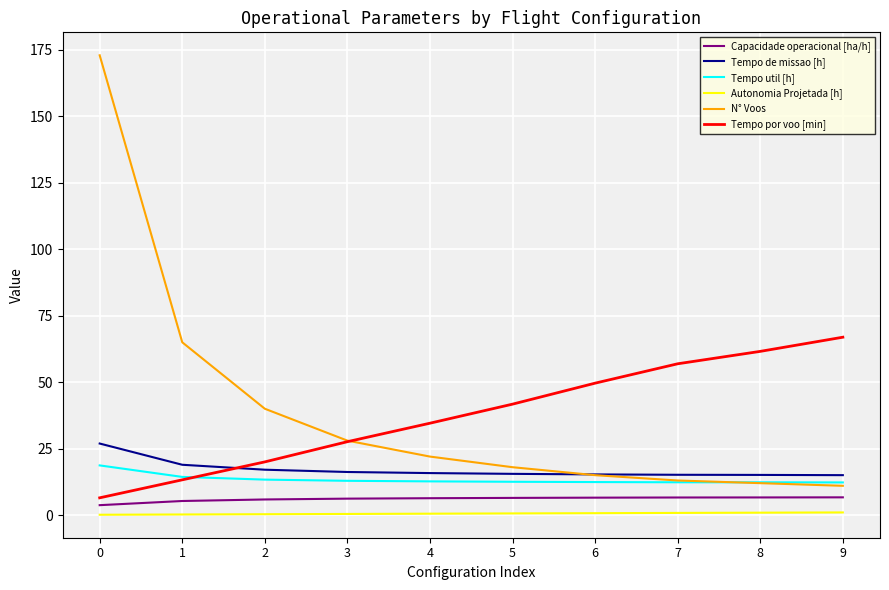

True or false: Autonomia Projetada [h] and Tempo de missao [h] cross at least once.

False